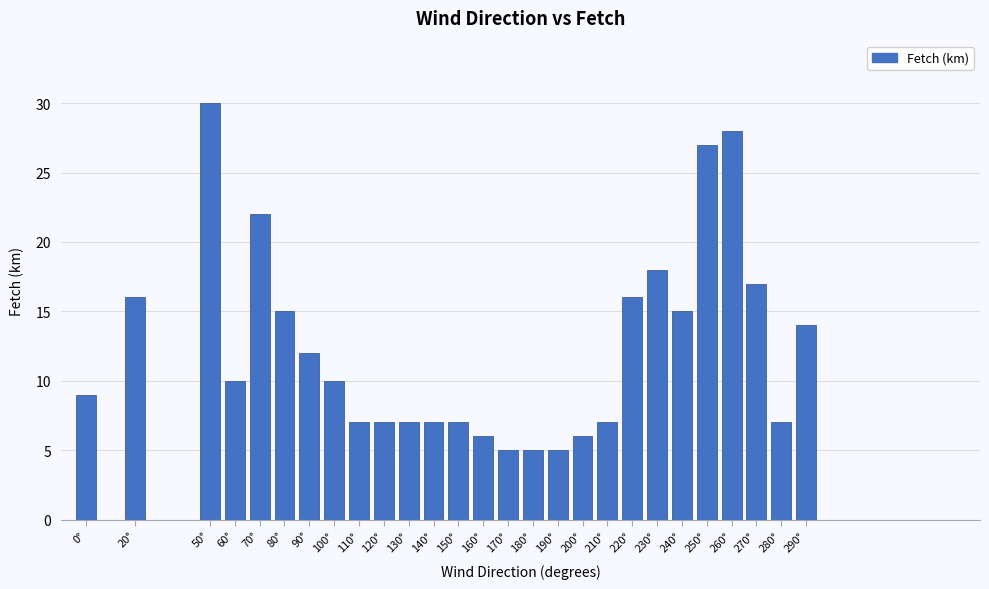

Reading left to right, what are all the values shown in this chart?

0°=9	20°=16	50°=30	60°=10	70°=22	80°=15	90°=12	100°=10	110°=7	120°=7	130°=7	140°=7	150°=7	160°=6	170°=5	180°=5	190°=5	200°=6	210°=7	220°=16	230°=18	240°=15	250°=27	260°=28	270°=17	280°=7	290°=14